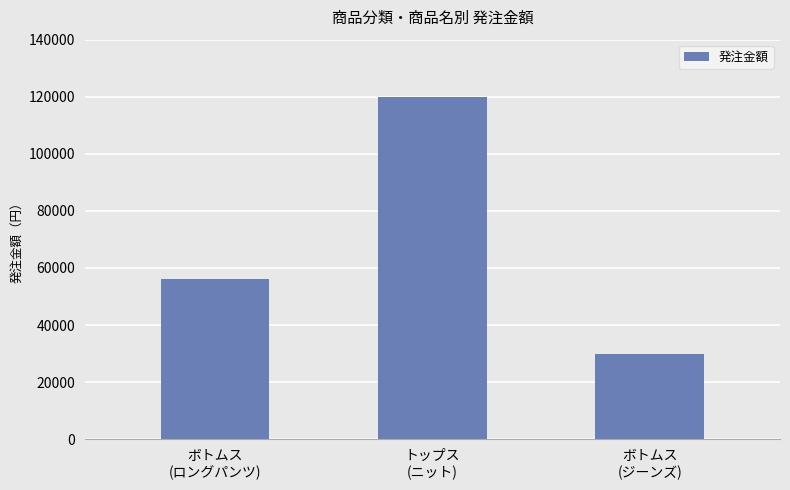

The chart shows a value of 15608 at ボトムス
(ロングパンツ). True or false?

False